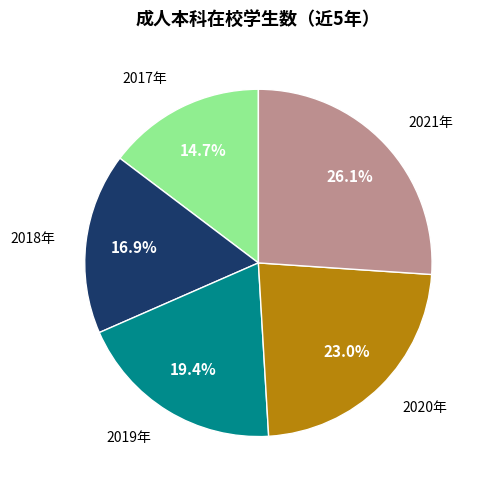

Is there a majority slice in this chart?

No